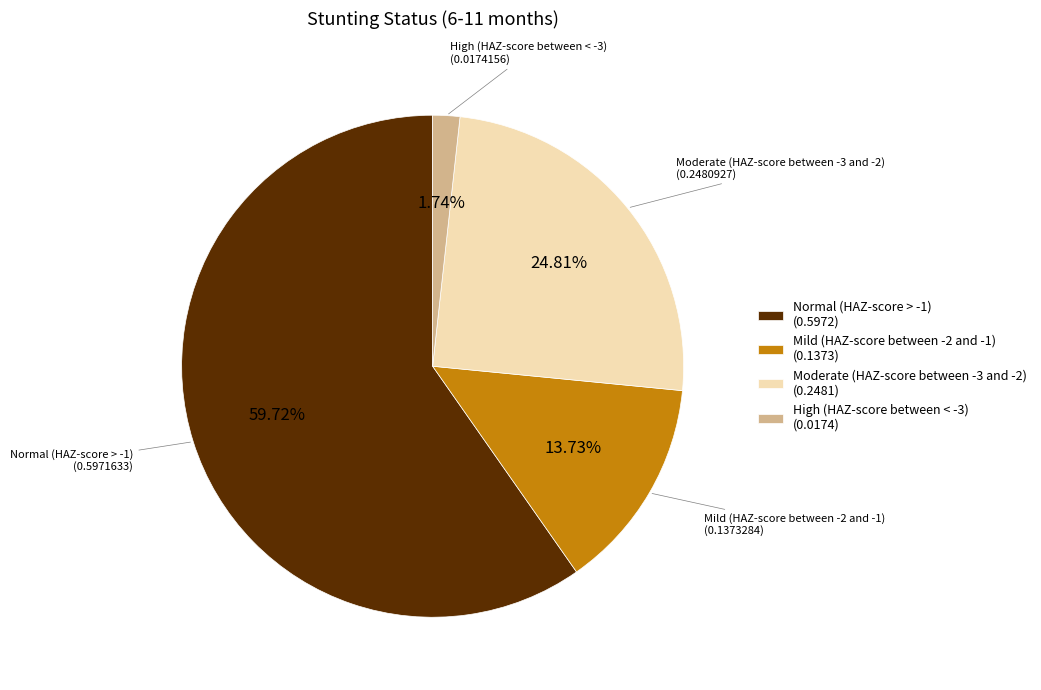

To the nearest percent, what portion does High (HAZ-score between < -3) represent?

2%